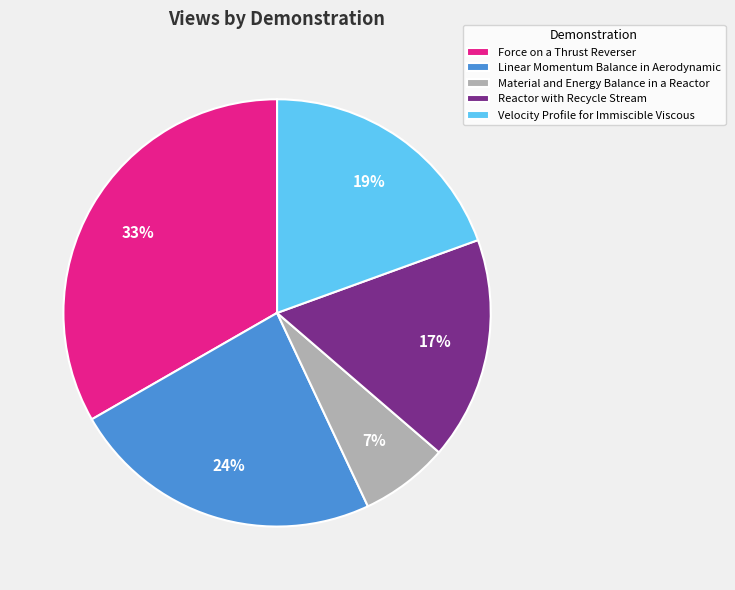

What is the largest slice in the pie chart?

Force on a Thrust Reverser